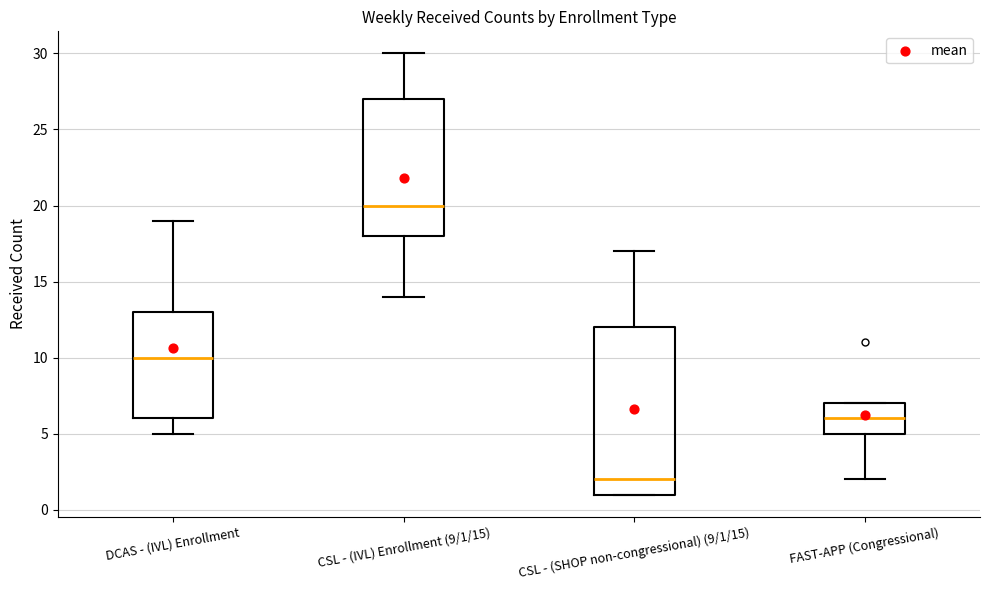

Reading left to right, read every box against the y-axis: the position of its median line, the range the box covers, and the ends of its whiskers. The values are not printed on the chart, so give them approximately, as read against the axis.

DCAS - (IVL) Enrollment: median 10, box 6 to 13, whiskers 5 to 19
CSL - (IVL) Enrollment (9/1/15): median 20, box 18 to 27, whiskers 14 to 30
CSL - (SHOP non-congressional) (9/1/15): median 2, box 1 to 12, whiskers 1 to 17
FAST-APP (Congressional): median 6, box 5 to 7, whiskers 2 to 7